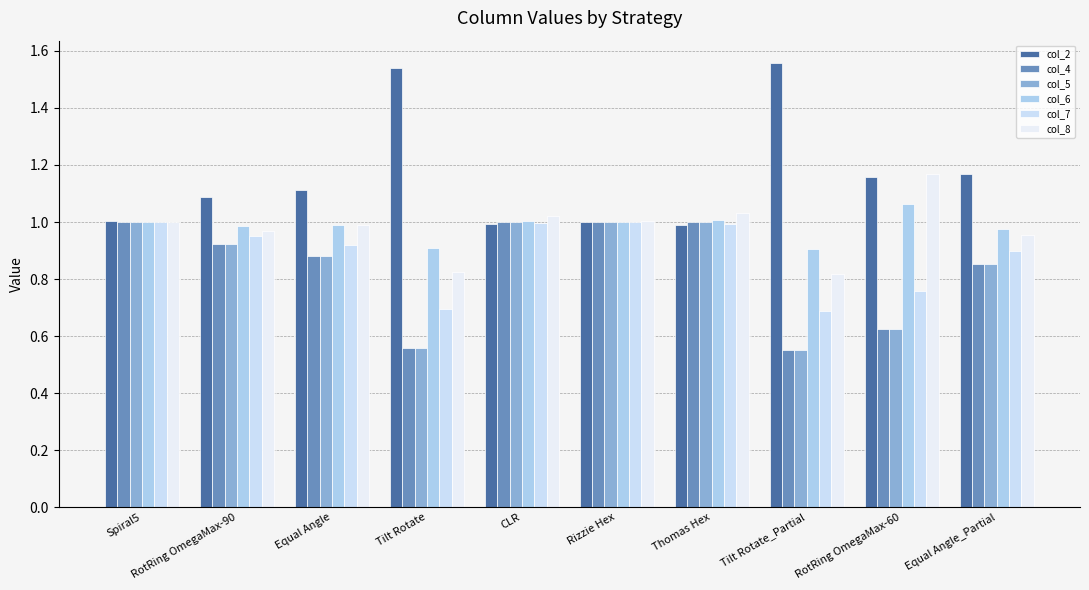

Count the number of data series in this chart.

6